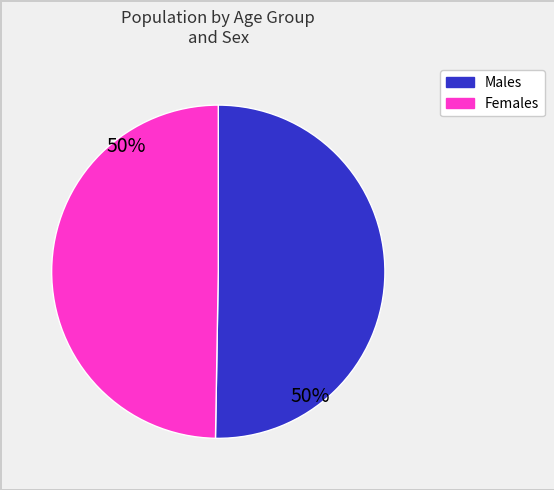

How many slices are in this pie chart?

2